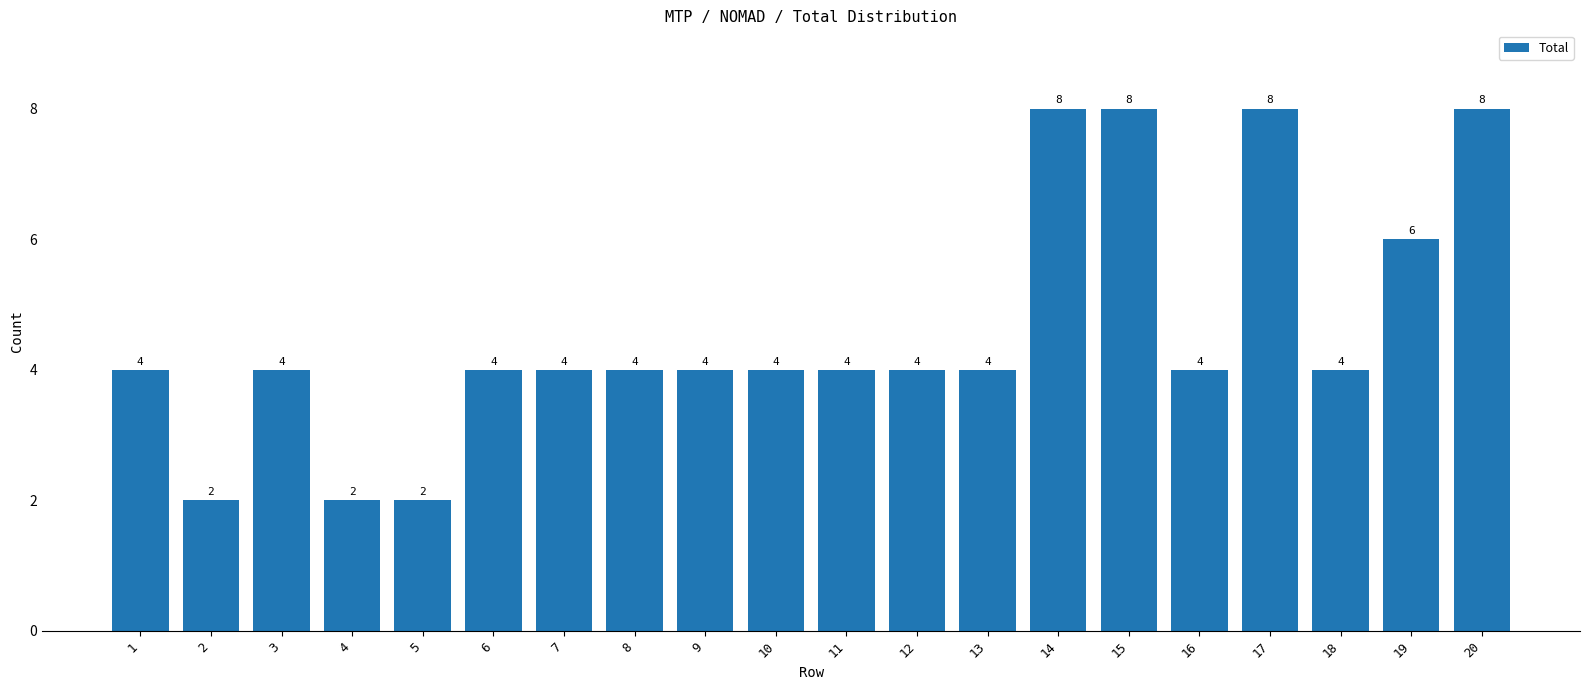

The chart shows a value of 9 at 19. True or false?

False